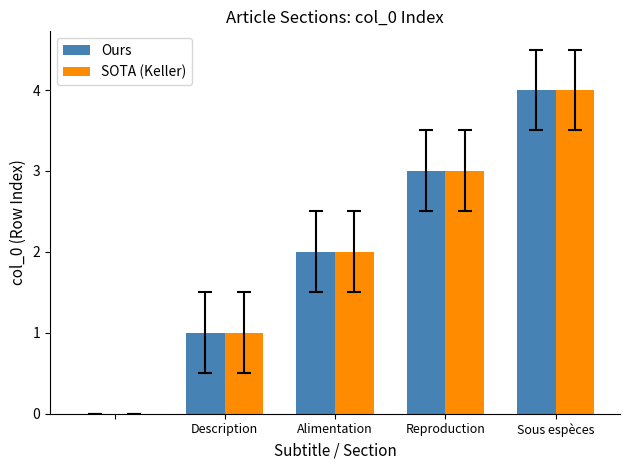

What is the greatest value displayed?

4